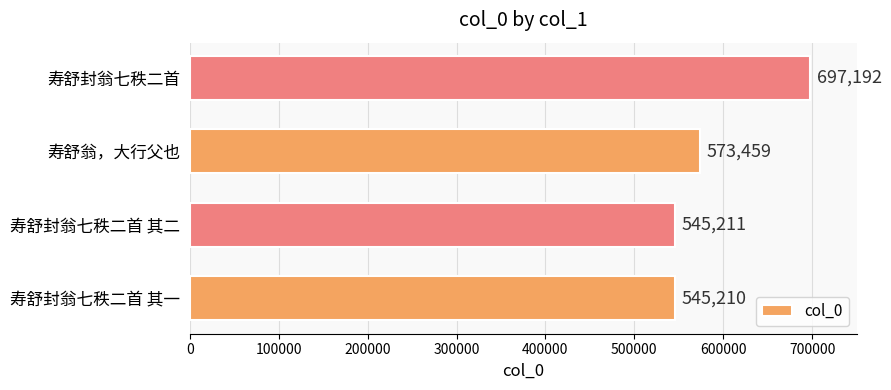

What is the maximum value shown in the chart?

697192